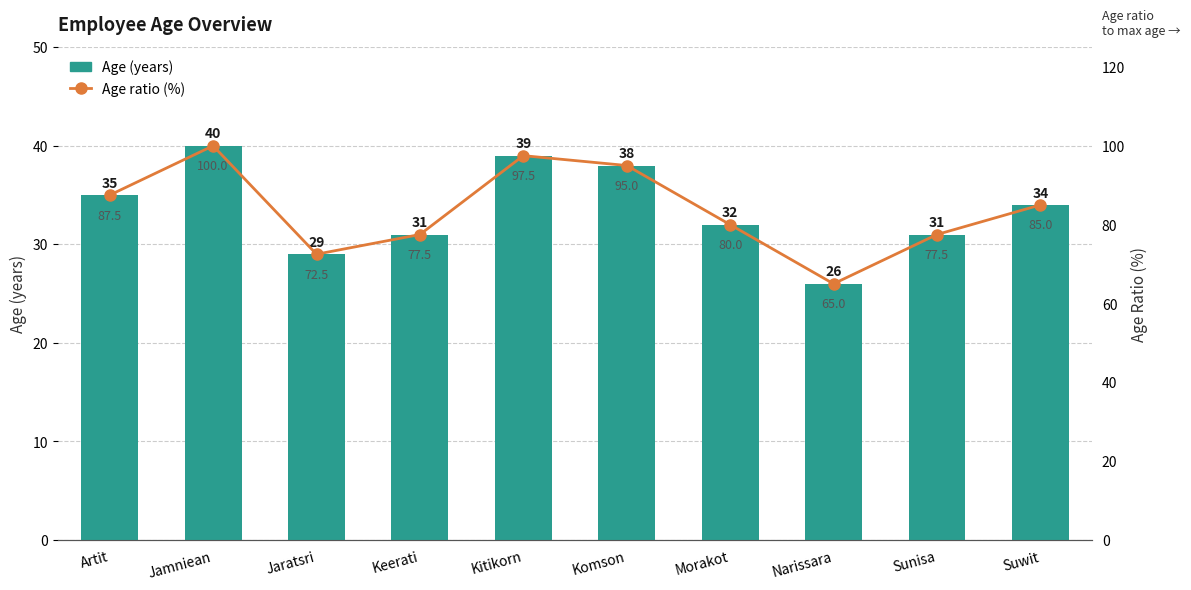

The Age ratio (%) series shows 72.5 at Jaratsri. True or false?

True